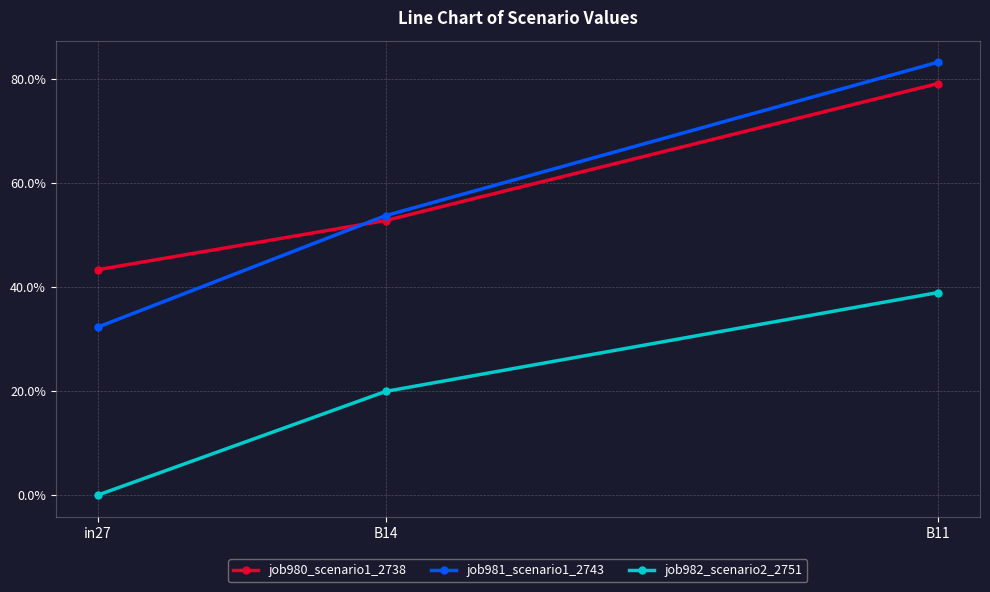

Does the chart have visible grid lines?

Yes